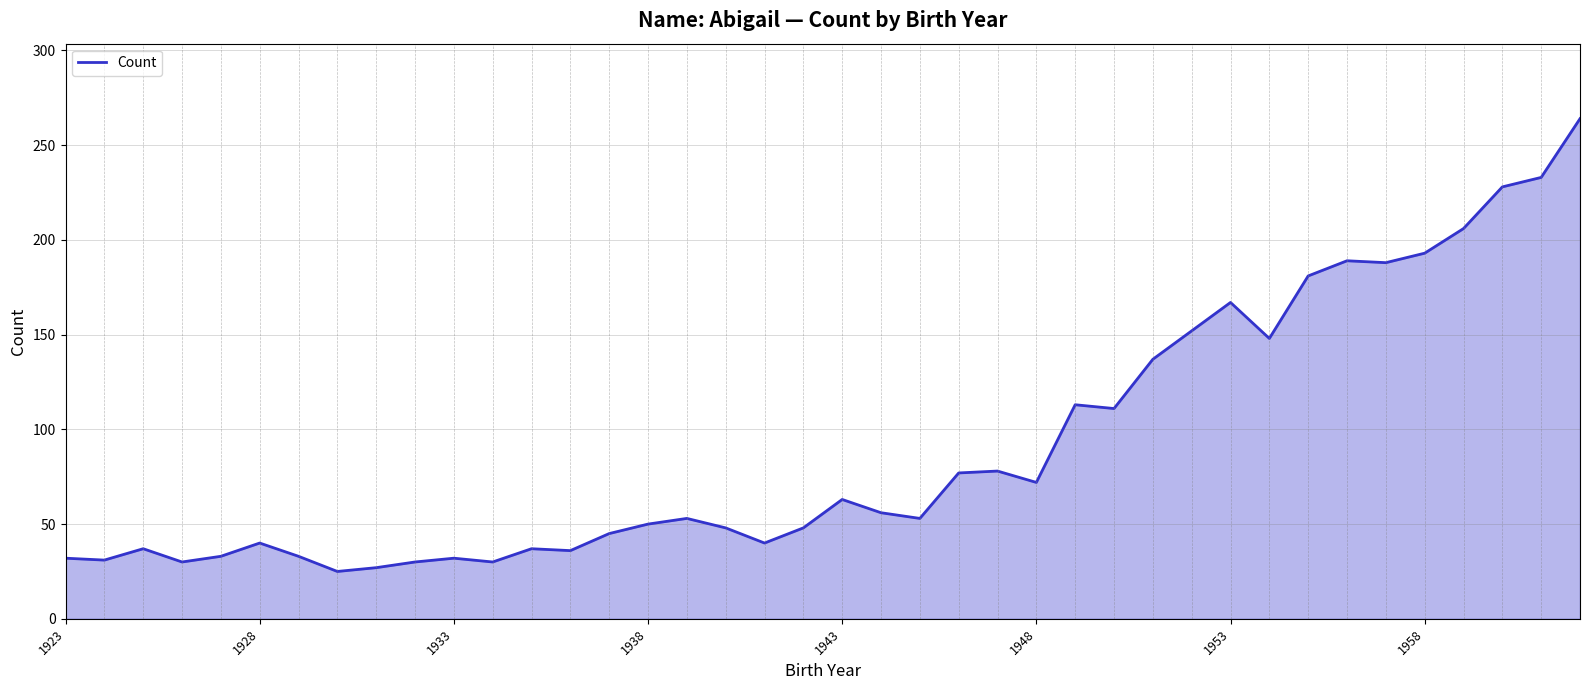

What is the minimum value shown in the chart?

25